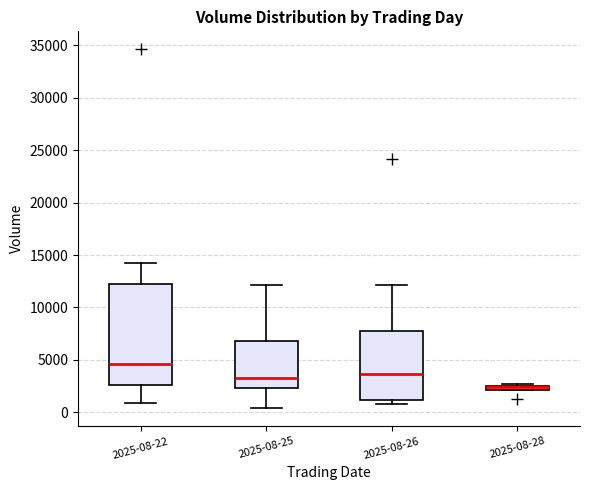

Which box is the tallest, from its lower edge to its upper edge?

2025-08-22